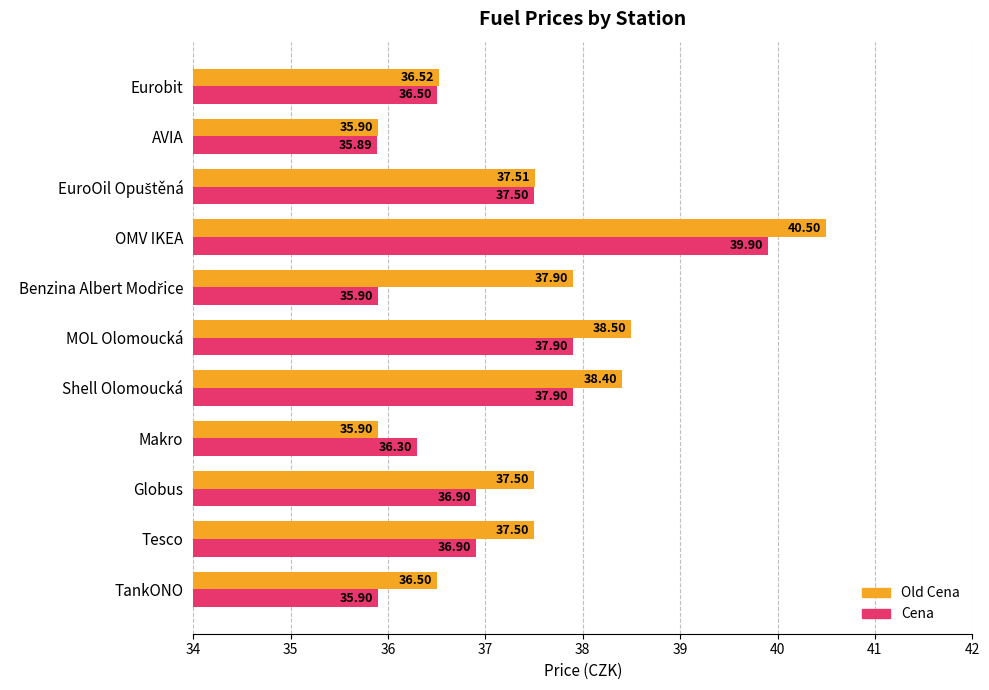

Which category has the lowest value across all series?

AVIA